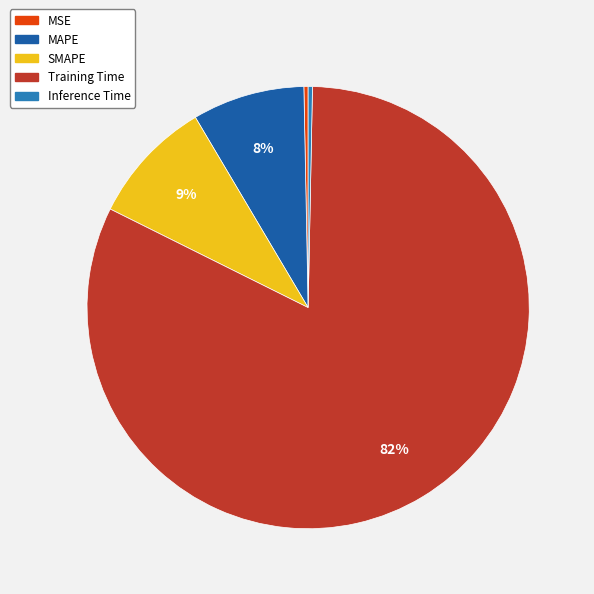

Is there any slice that represents more than half of the pie?

Yes